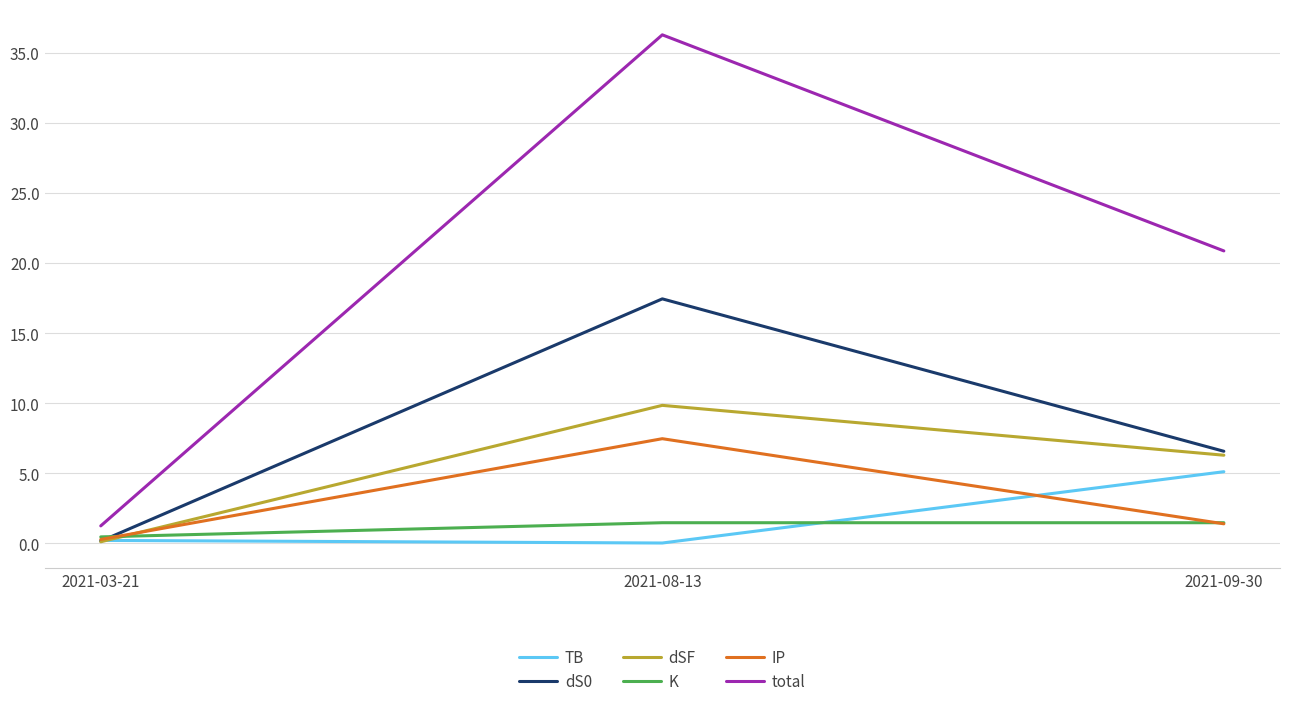

True or false: dS0 has a value of 5.5 at 2021-08-13.

False